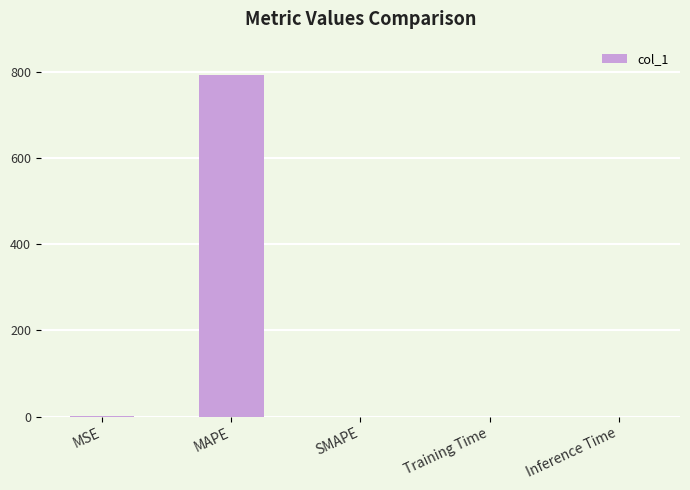

Are the bars horizontal?

No